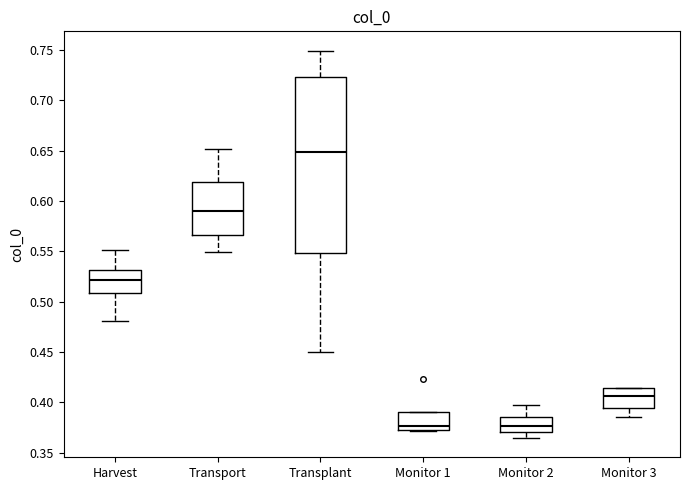

Which box's median line is the highest?

Transplant